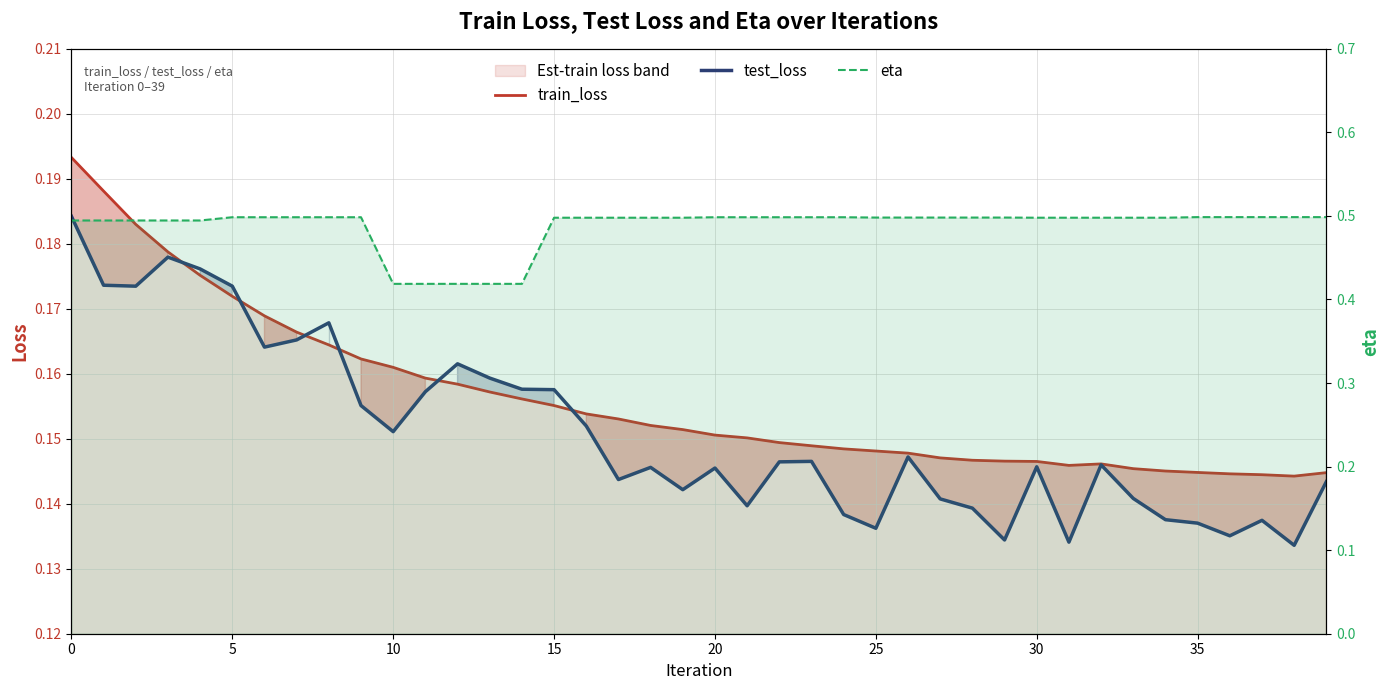

Reading right to left, what are all the values shown in this chart?

train_loss: 0.1	0.1	0.1	0.1	0.1	0.1	0.1	0.1	0.1	0.1	0.1	0.1	0.1	0.1	0.1	0.1	0.1	0.1	0.2	0.2	0.2	0.2	0.2	0.2	0.2	0.2	0.2	0.2	0.2	0.2	0.2	0.2	0.2	0.2	0.2	0.2	0.2	0.2	0.2	0.2
test_loss: 0.1	0.1	0.1	0.1	0.1	0.1	0.1	0.1	0.1	0.1	0.1	0.1	0.1	0.1	0.1	0.1	0.1	0.1	0.1	0.1	0.1	0.1	0.1	0.2	0.2	0.2	0.2	0.2	0.2	0.2	0.2	0.2	0.2	0.2	0.2	0.2	0.2	0.2	0.2	0.2
eta: 0.5	0.5	0.5	0.5	0.5	0.5	0.5	0.5	0.5	0.5	0.5	0.5	0.5	0.5	0.5	0.5	0.5	0.5	0.5	0.5	0.5	0.5	0.5	0.5	0.5	0.4	0.4	0.4	0.4	0.4	0.5	0.5	0.5	0.5	0.5	0.5	0.5	0.5	0.5	0.5